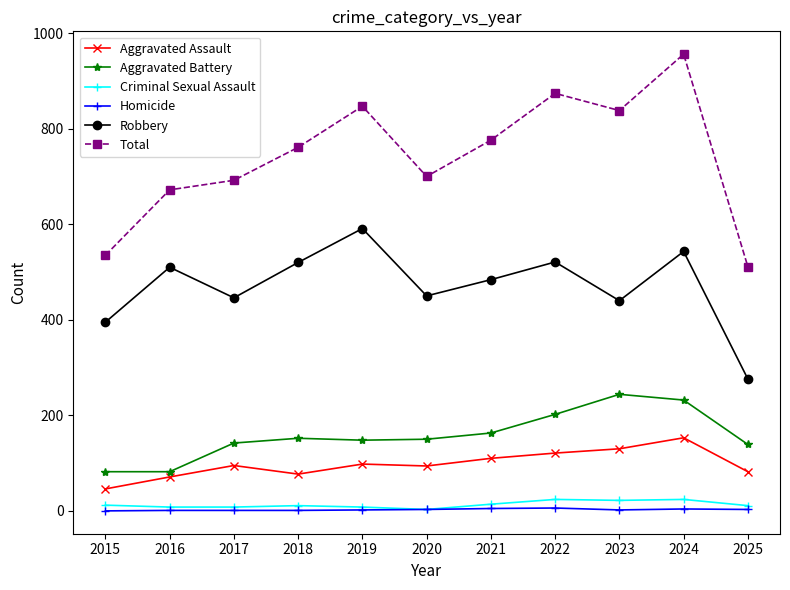

In Robbery, how many points are lower than both neighbors (excluding endpoints)?

3